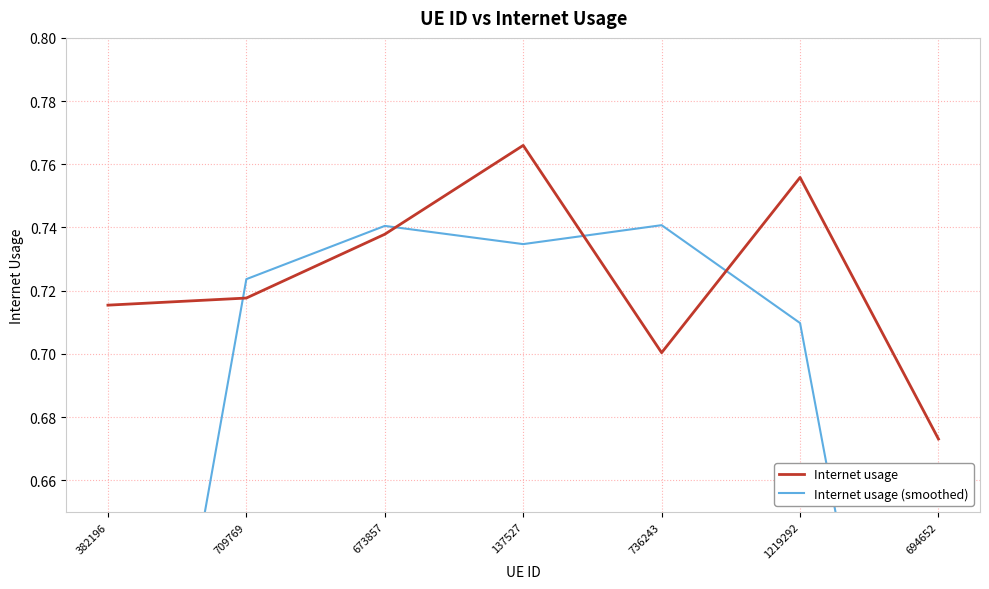

Reading left to right, what are all the values shown in this chart?

Internet usage: 382196=0.7	709769=0.7	673857=0.7	137527=0.8	736243=0.7	1219292=0.8	694652=0.7
Internet usage (smoothed): 382196=0.5	709769=0.7	673857=0.7	137527=0.7	736243=0.7	1219292=0.7	694652=0.5